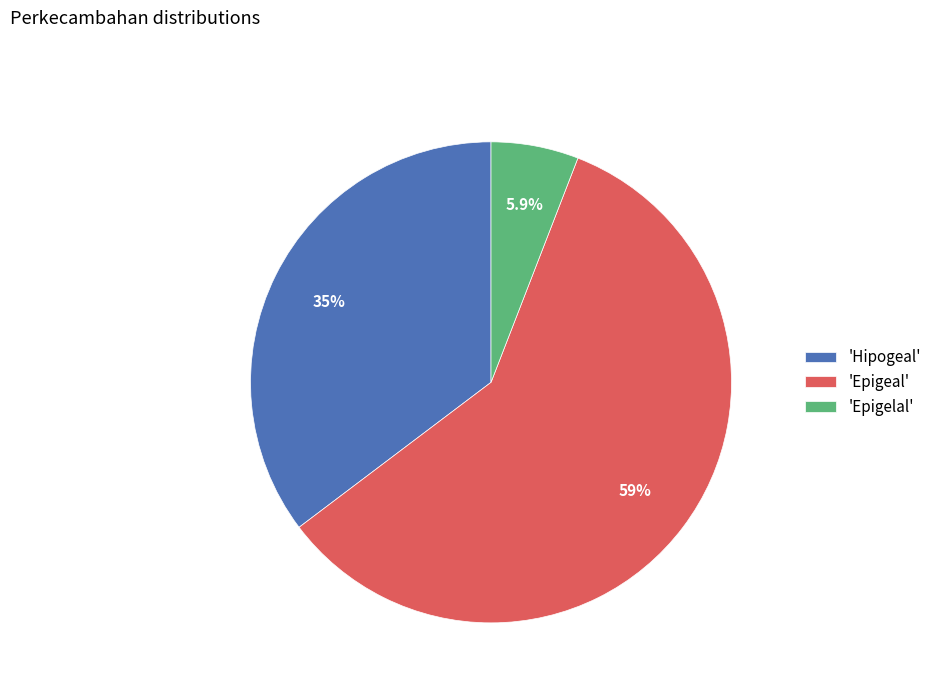

Which slice represents more than half of the pie?

'Epigeal'